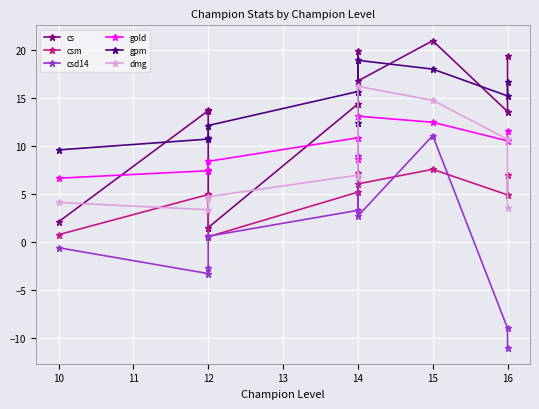

Between 15 and 16, which series saw the biggest shift?

csd14